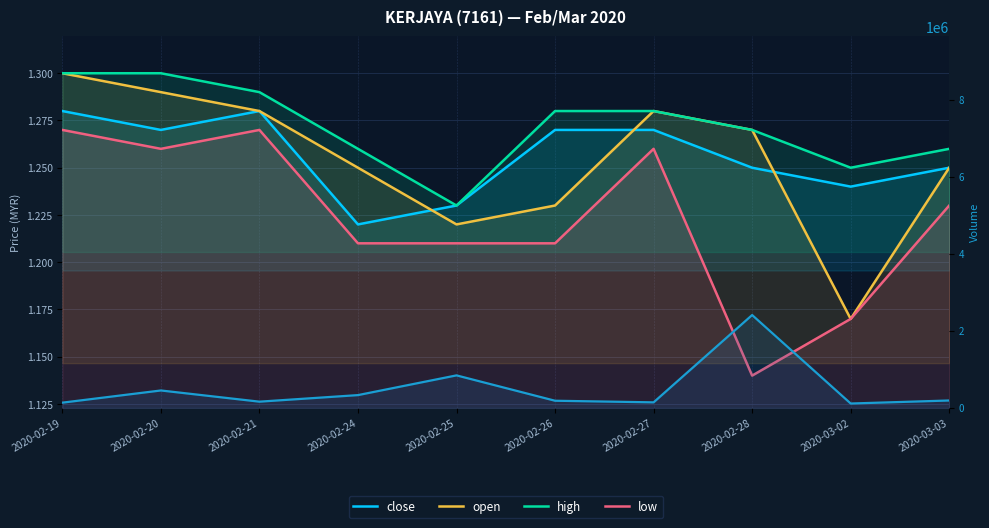

Rank the categories by high value from lowest to highest.

2020-02-25, 2020-03-02, 2020-02-24, 2020-03-03, 2020-02-28, 2020-02-26, 2020-02-27, 2020-02-21, 2020-02-19, 2020-02-20